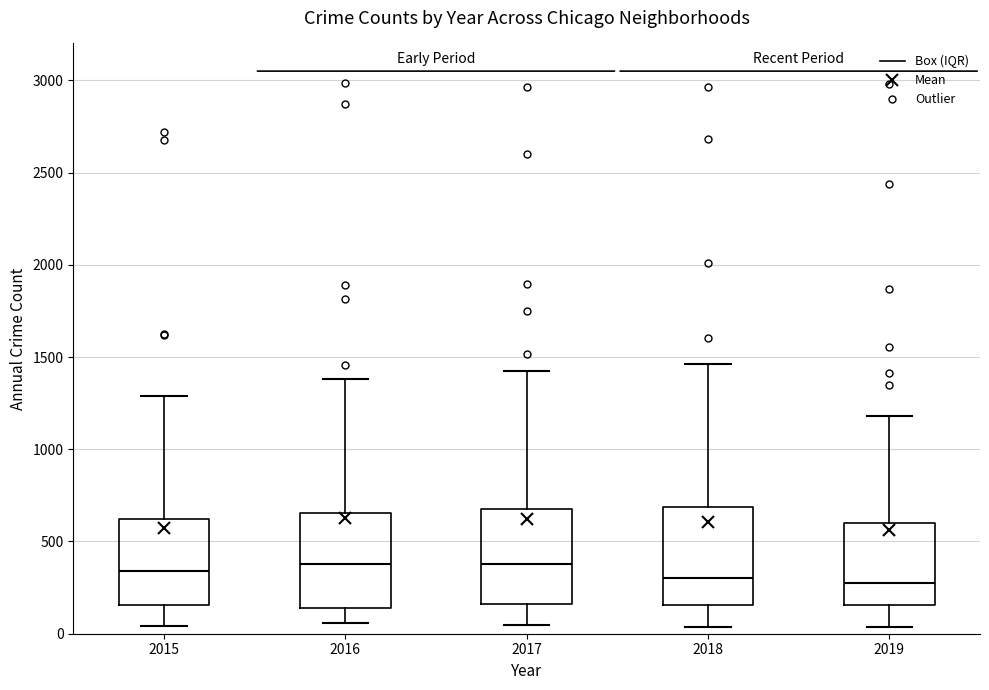

Reading left to right, read every box against the y-axis: the position of its median line, the range the box covers, and the ends of its whiskers. The values are not printed on the chart, so give them approximately, as read against the axis.

2015: median 350, box 150 to 600, whiskers 50 to 1300
2016: median 400, box 150 to 650, whiskers 50 to 1400
2017: median 400, box 150 to 700, whiskers 50 to 1400
2018: median 300, box 150 to 700, whiskers 50 to 1450
2019: median 300, box 150 to 600, whiskers 50 to 1200